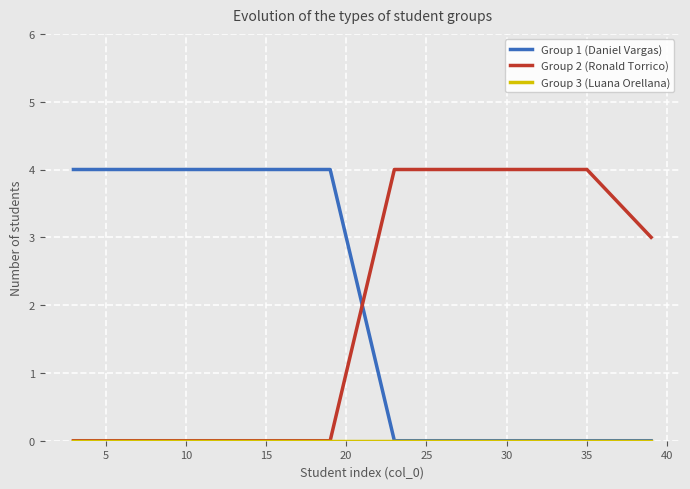

Count the Group 1 (Daniel Vargas) values in the range 0 to 4.

10